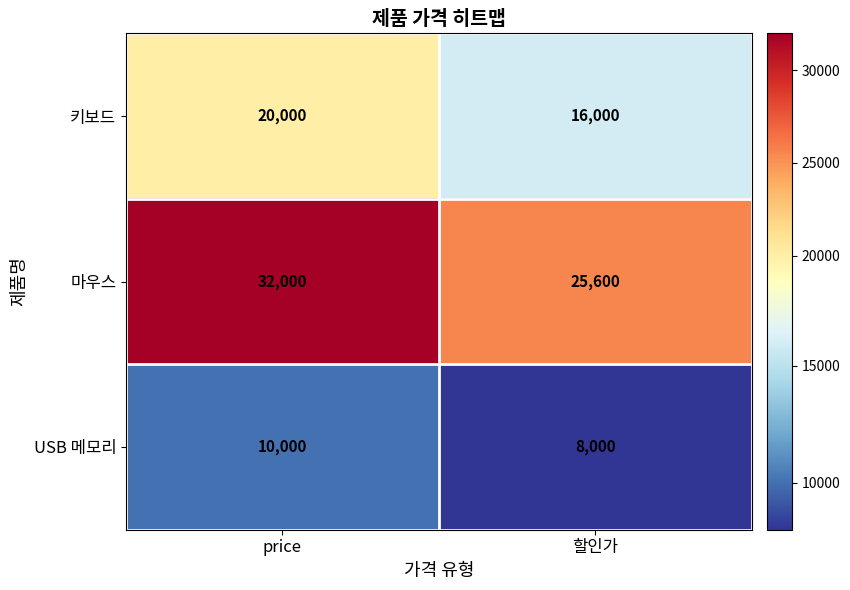

At how many categories does at least one series exceed 15979?

2